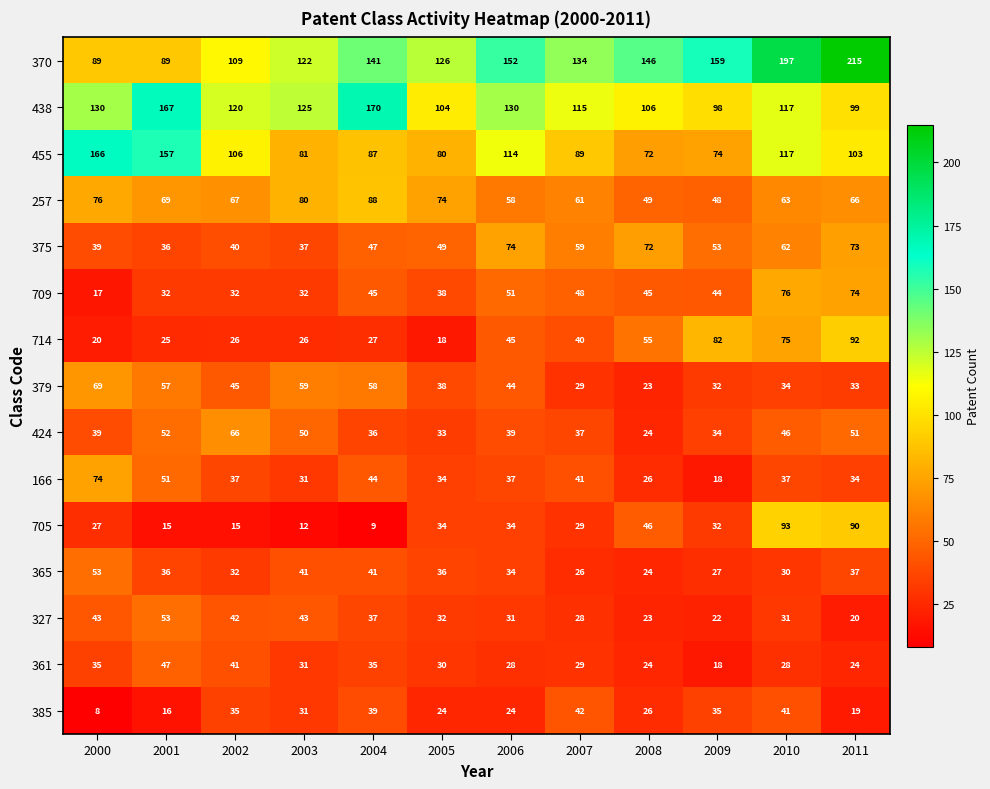

How many series are shown in this chart?

15